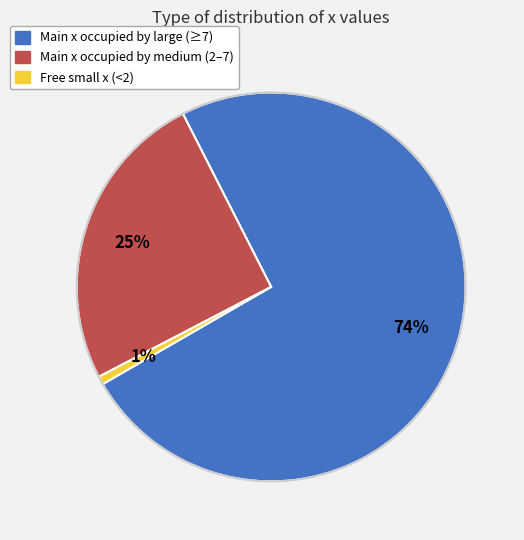

To the nearest percent, what is the difference between the largest and smallest slice percentages?

73%